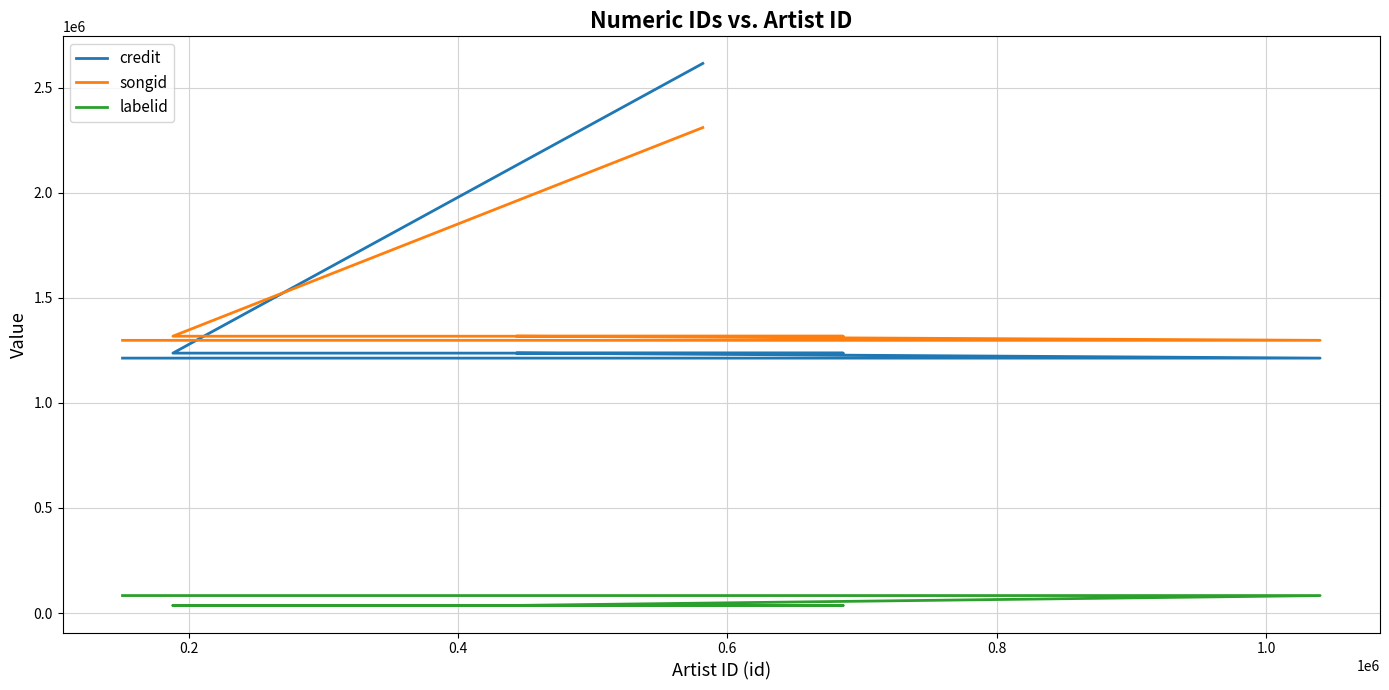

Rank the series by their maximum value, from highest to lowest.

credit, songid, labelid